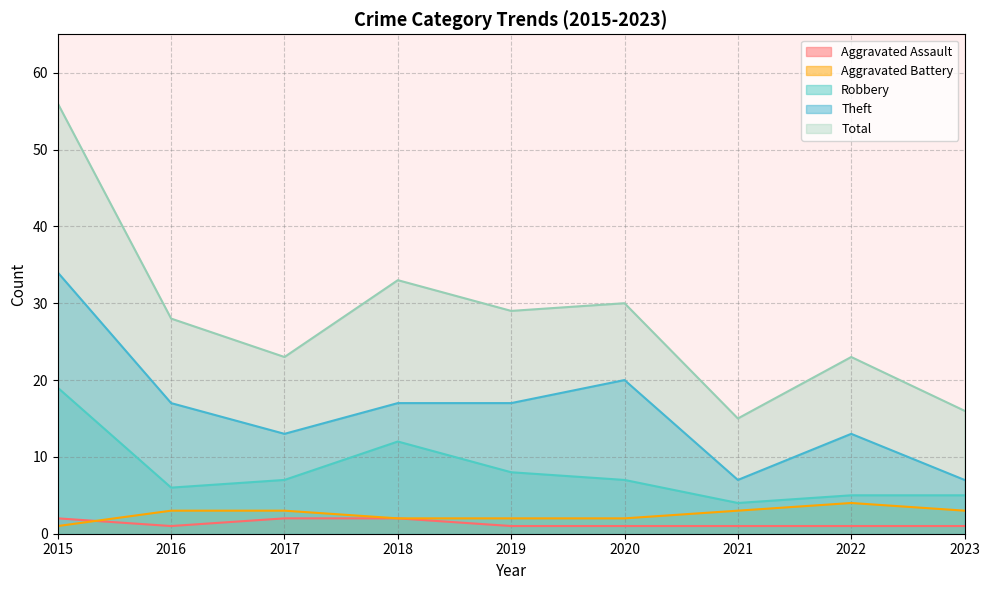

What are all the series names shown in the legend?

Aggravated Assault, Aggravated Battery, Robbery, Theft, Total